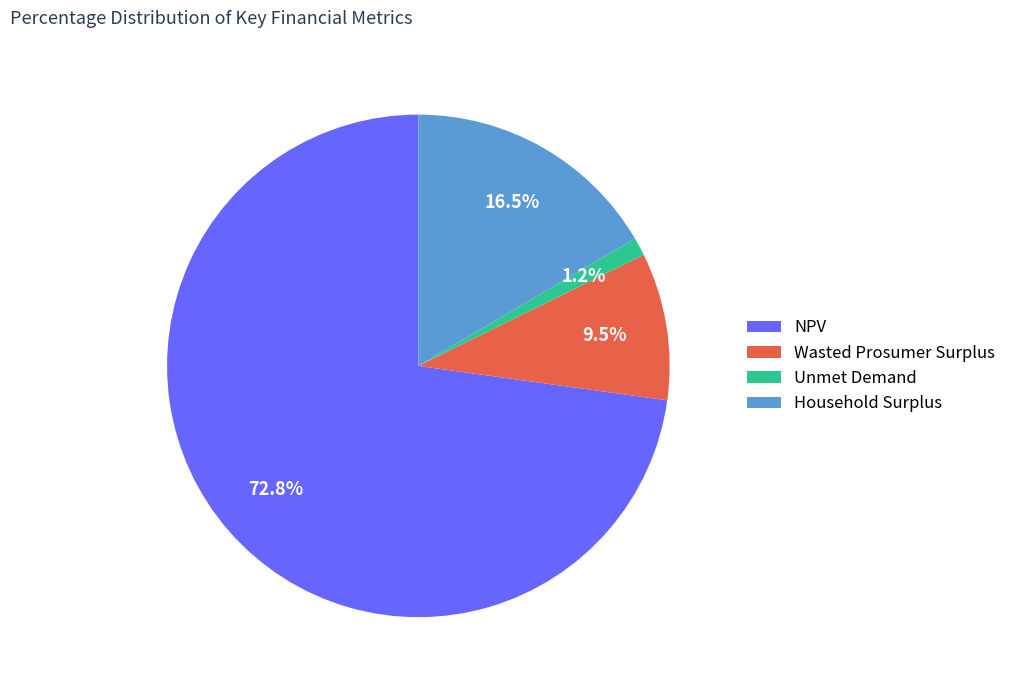

True or false: Household Surplus accounts for 2% of the total.

False